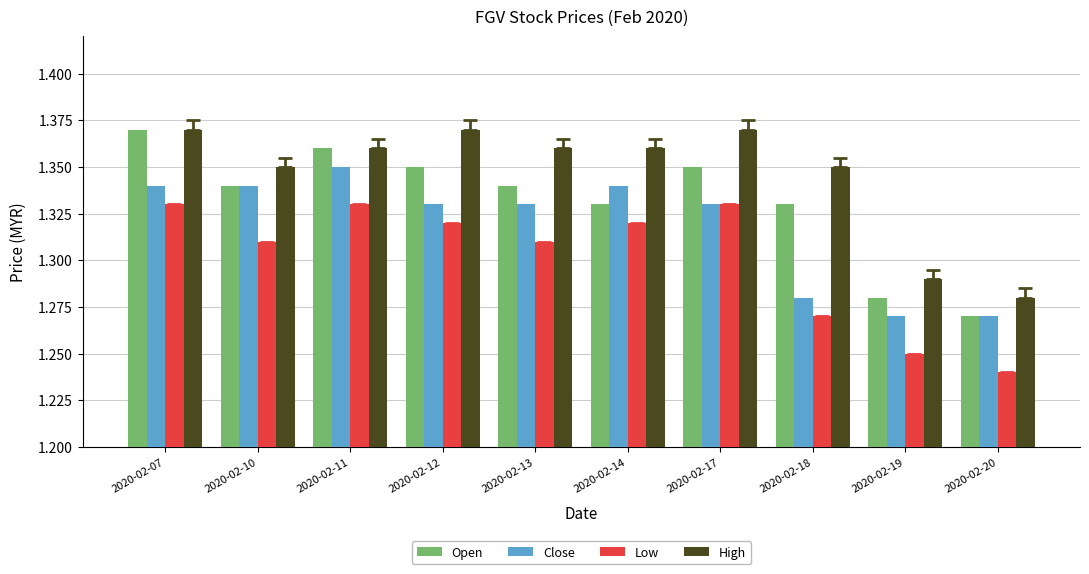

The value of Open at 2020-02-18 is 1.8. True or false?

False